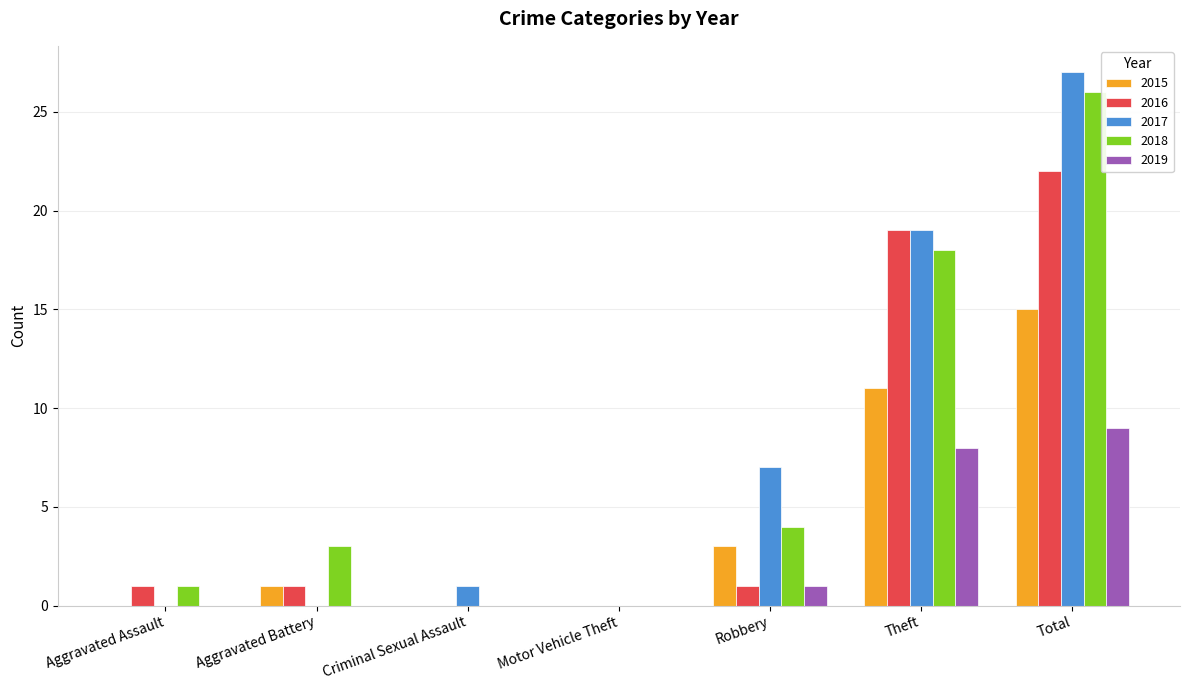

At which category is the sum across all series the highest?

Total